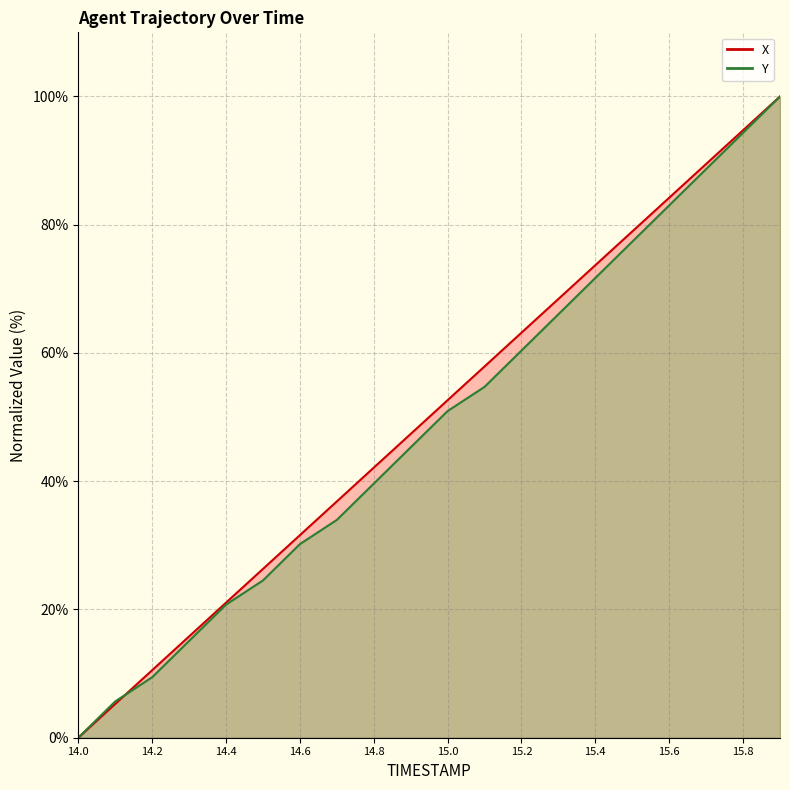

What is the difference between the maximum and second lowest values in the X_line series?

94.7